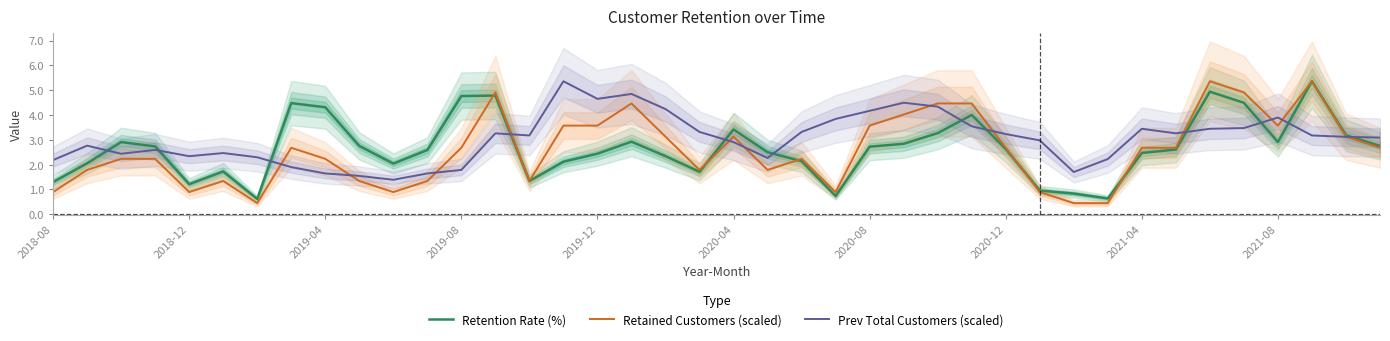

What is the maximum value for Prev Total Customers (scaled)?

5.4